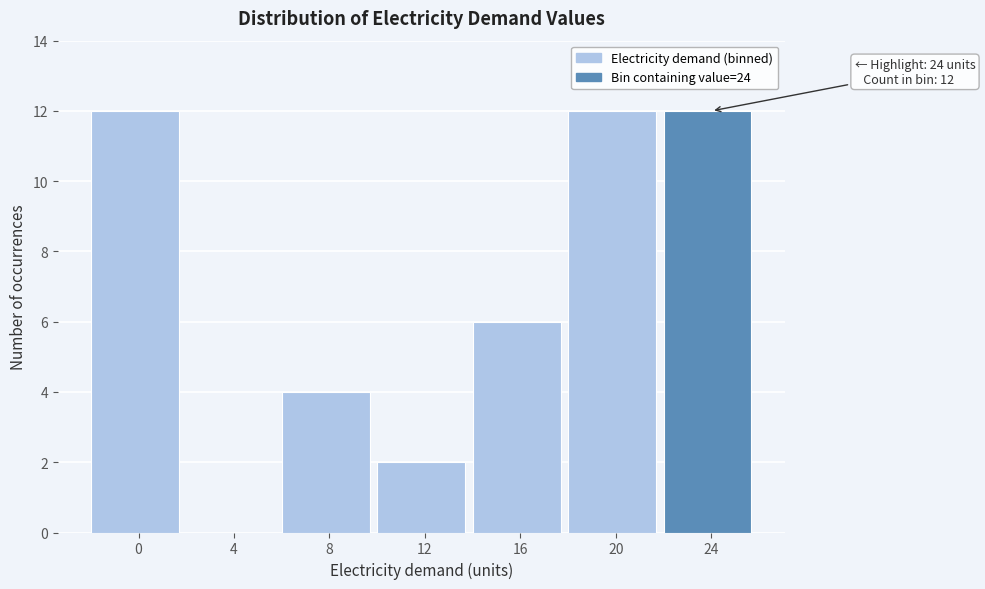

Reading left to right, transcribe all the data shown in this chart.

0=12	4=0	8=4	12=2	16=6	20=12	24=12